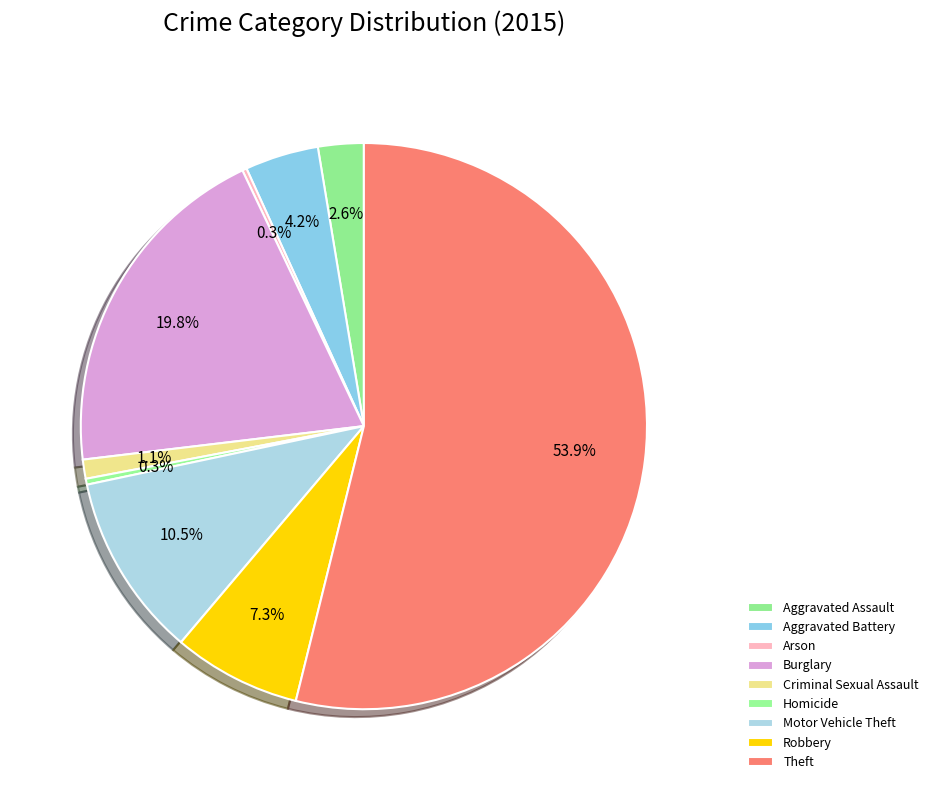

Combined, what portion of the pie is Aggravated Battery and Motor Vehicle Theft?

14.7%